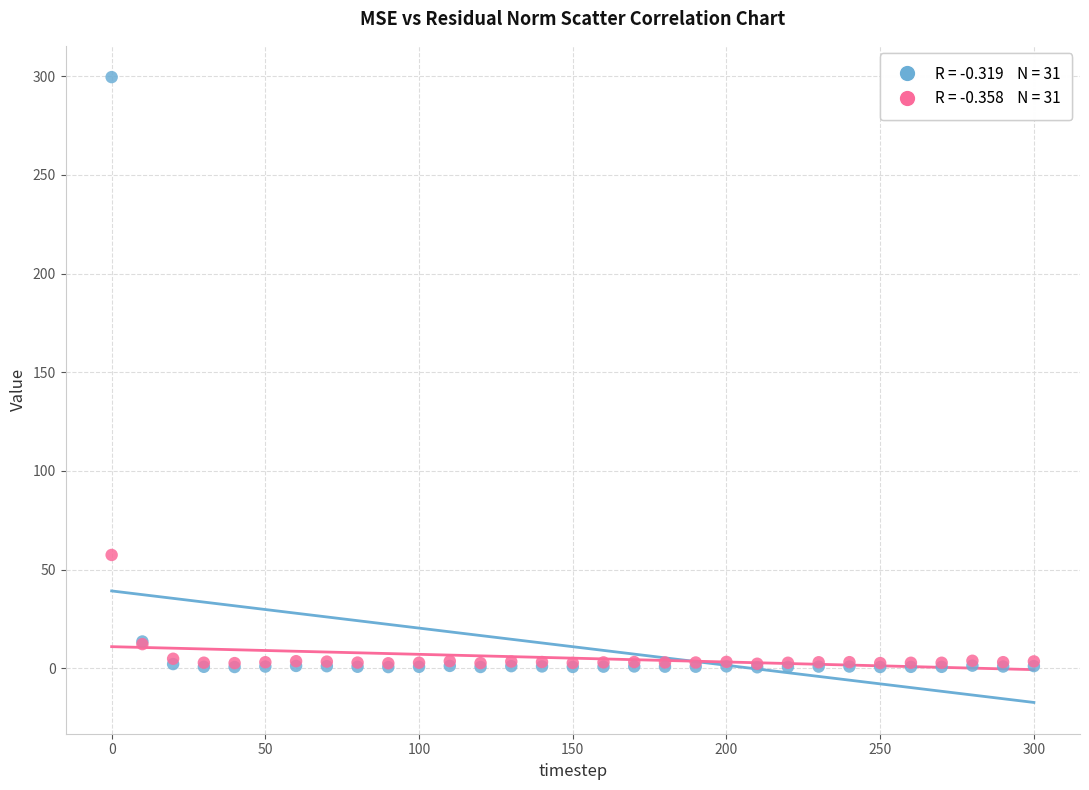

Across all series, what Y value is closest to 150?

57.4